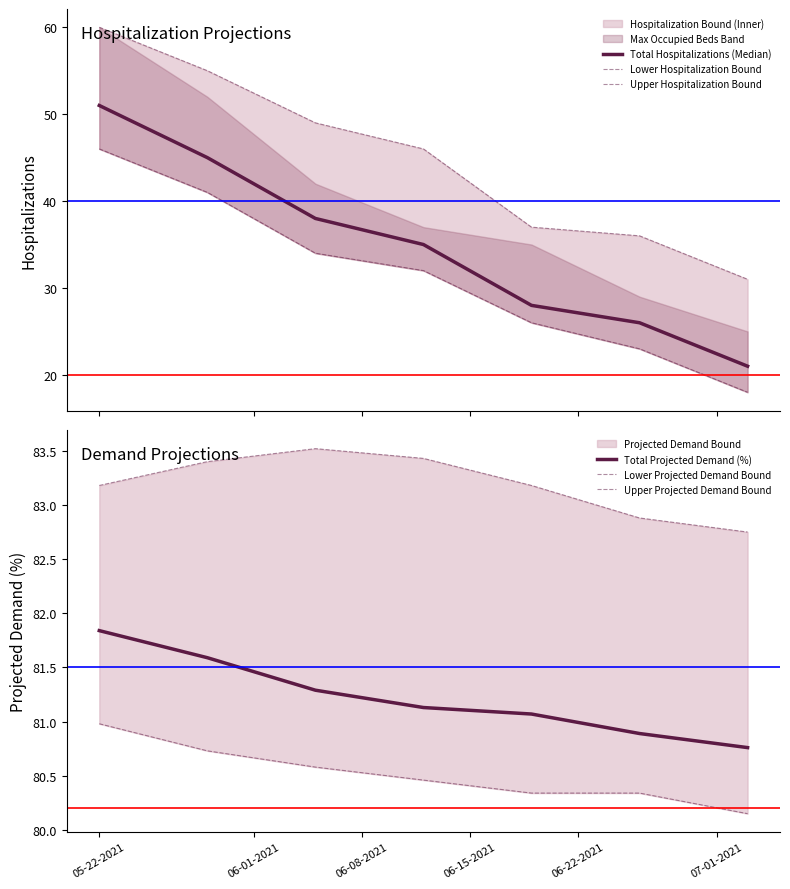

What is the maximum value for Total Hospitalizations (Median)?

51